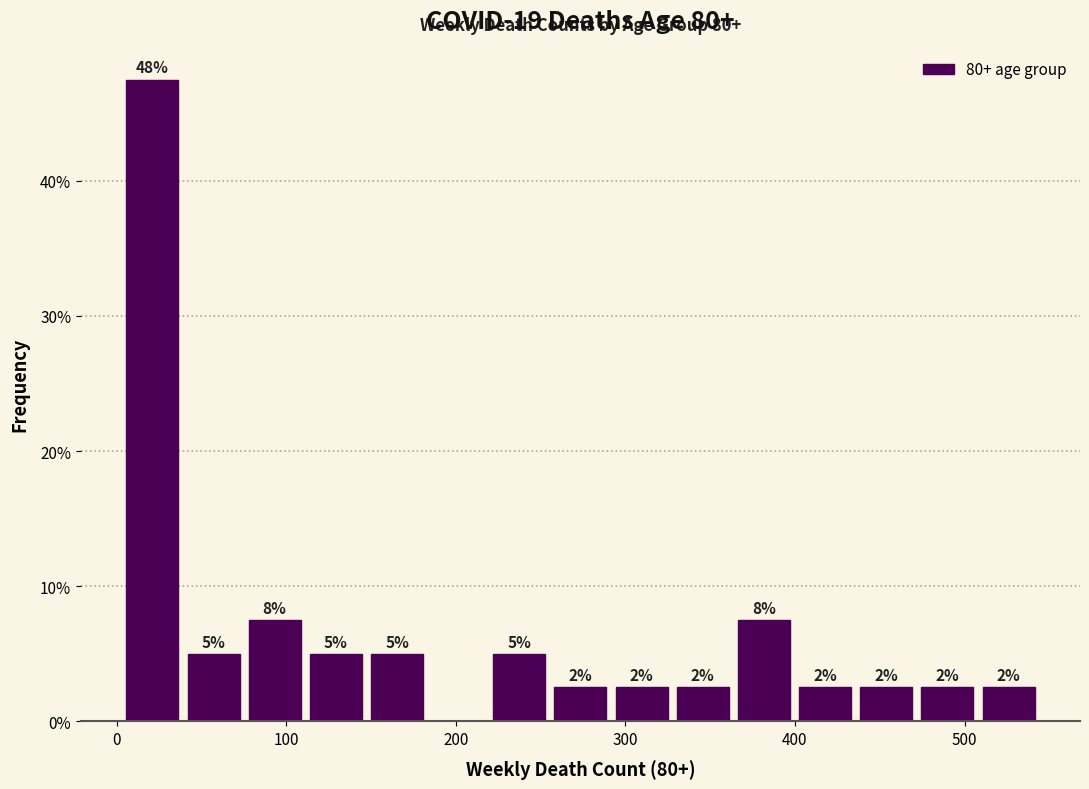

Read against the x-axis, roughly where is the centre of the tallest bar?

20